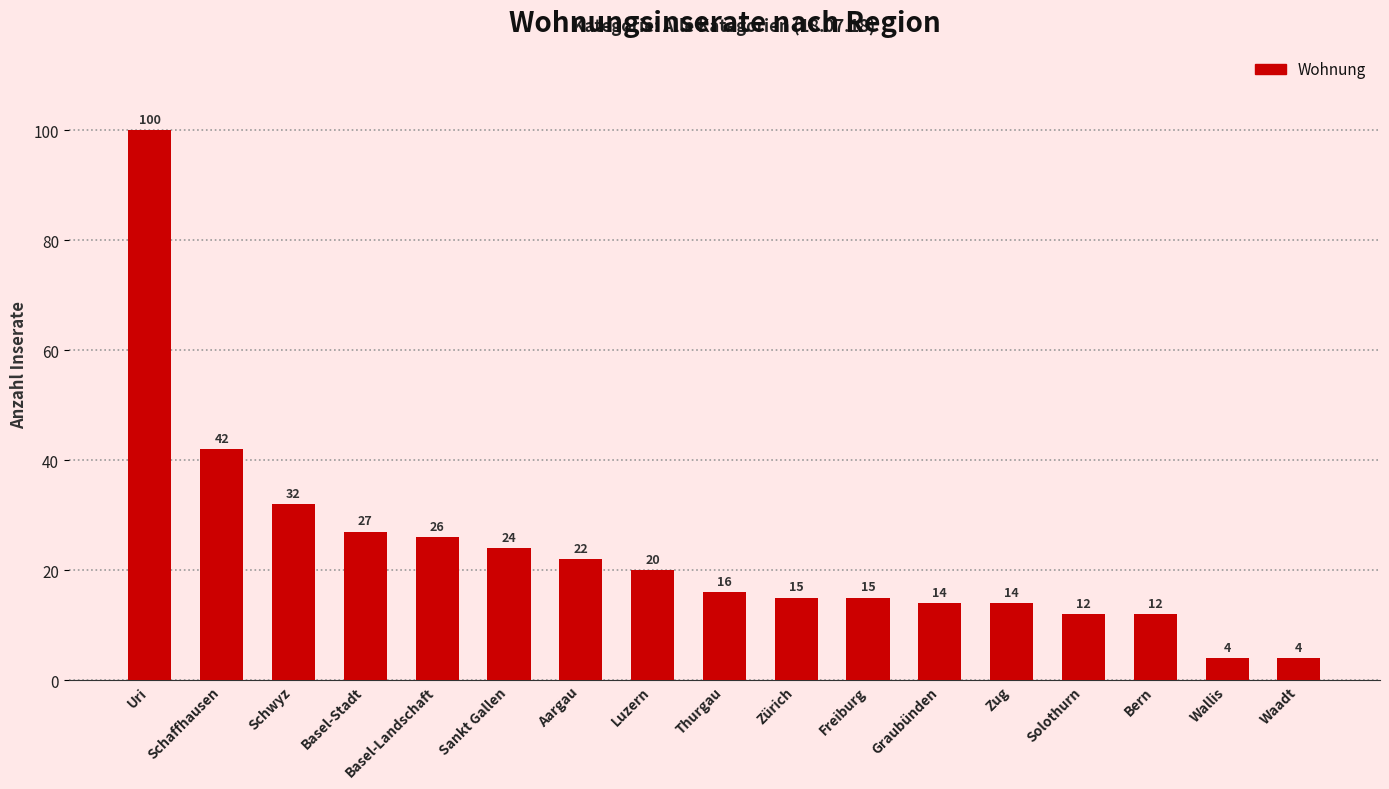

What is the change in value from Uri to Freiburg?

-85